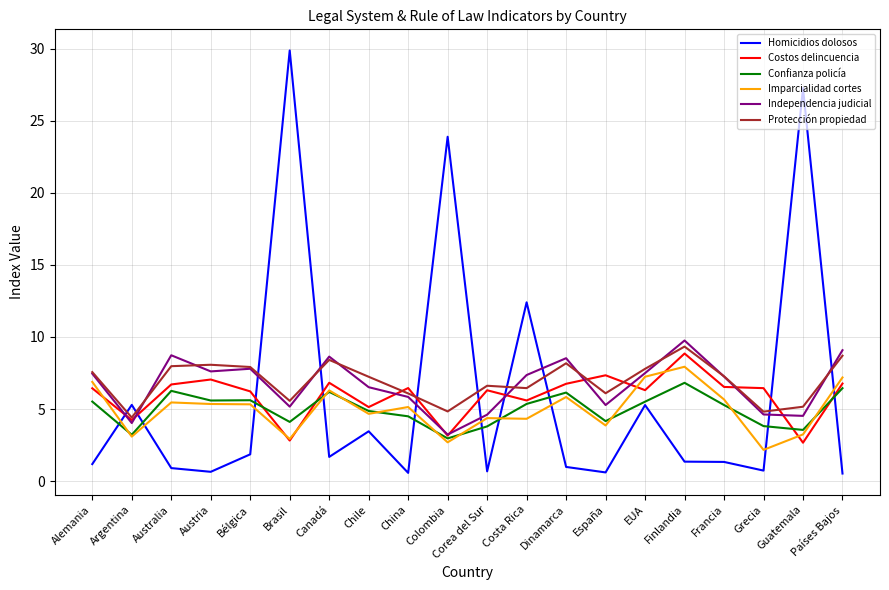

What is the difference between the maximum and second lowest values in the Homicidios dolosos series?

29.3